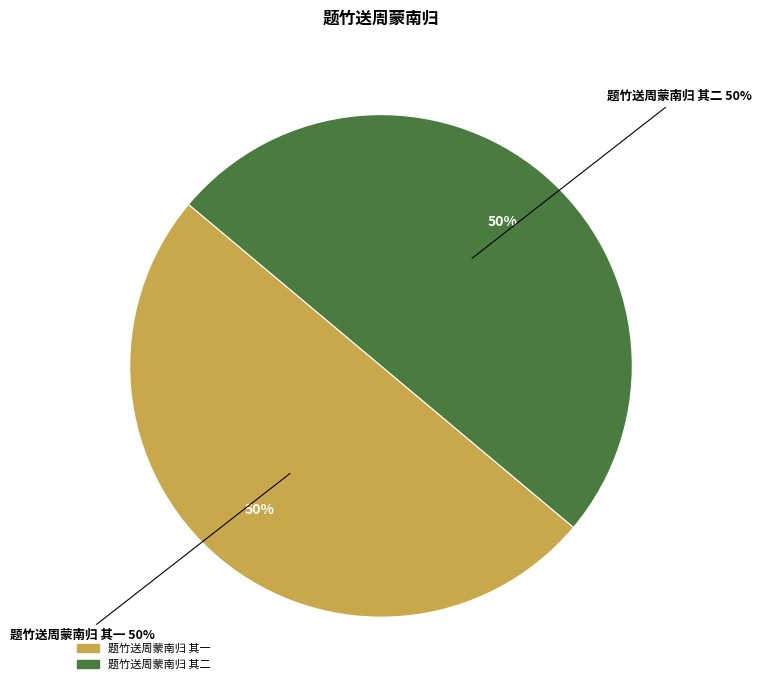

What is the smallest slice in the pie chart?

题竹送周蒙南归 其一